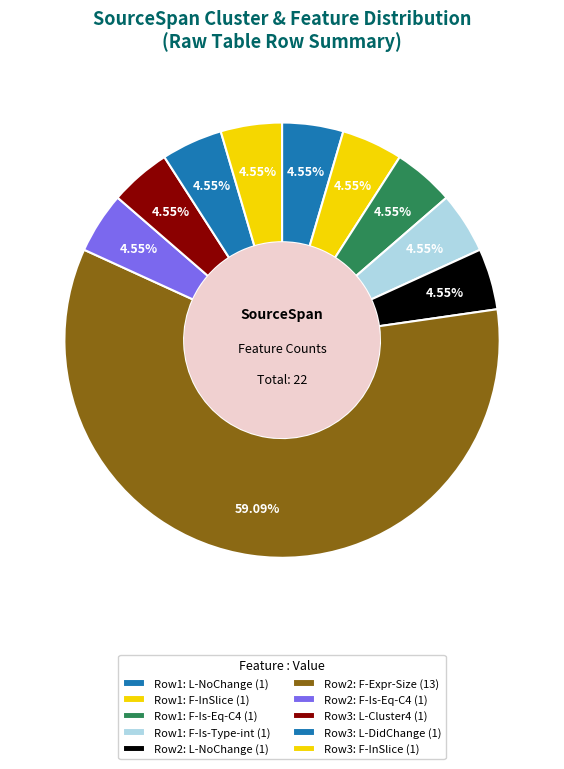

Is there any slice that represents more than half of the pie?

Yes